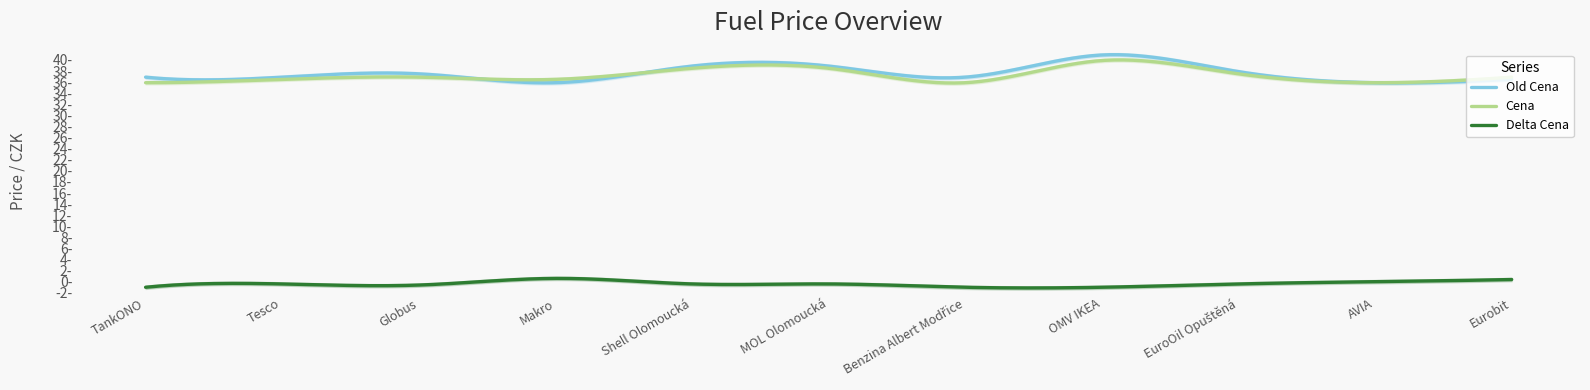

What is the greatest value displayed?

40.9